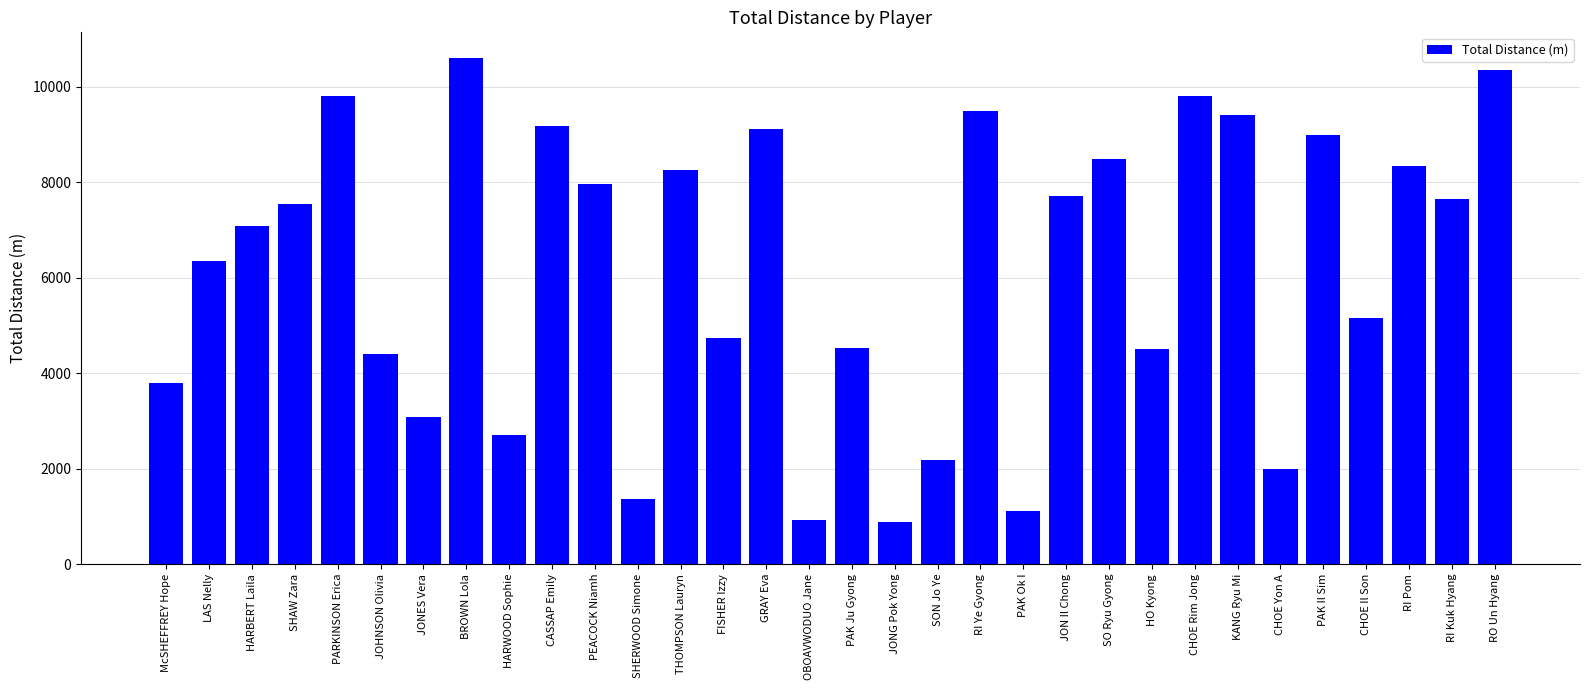

What is the ratio of the value at CASSAP Emily to the value at GRAY Eva?

1.0